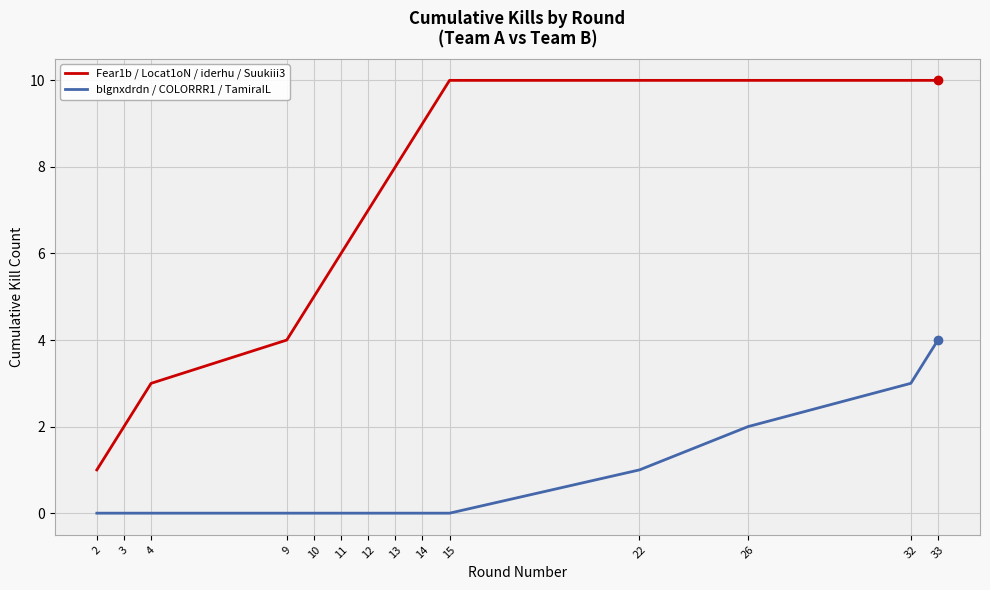

Between 3 and 11, which series saw the biggest shift?

Fear1b / Locat1oN / iderhu / Suukiii3